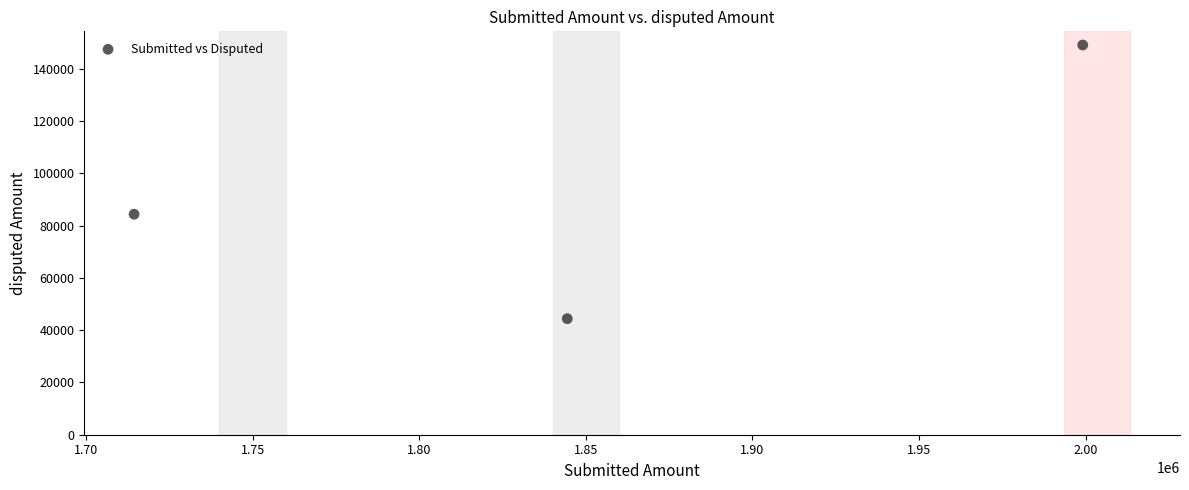

What is the average X value?

1852650.4